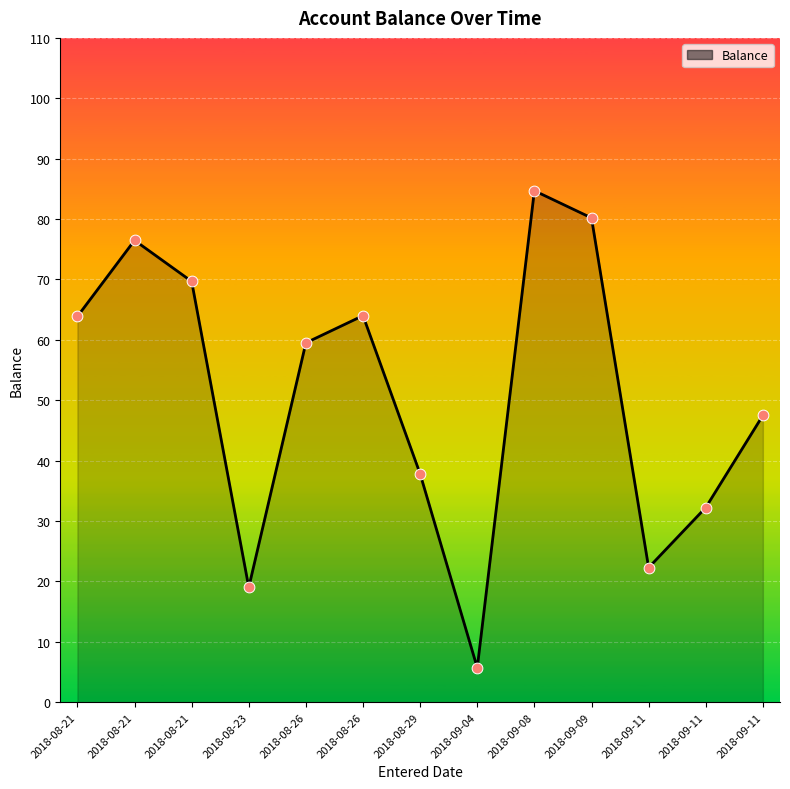

Does the chart have visible grid lines?

Yes